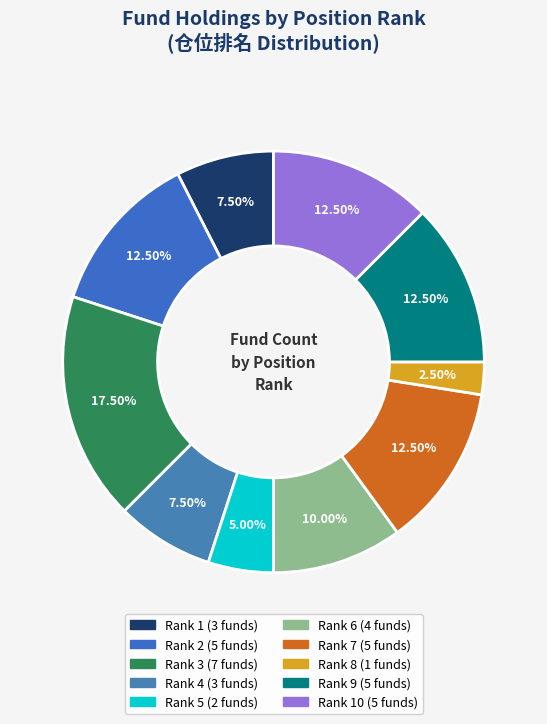

To the nearest percent, what is the difference between the largest and smallest slice percentages?

15%